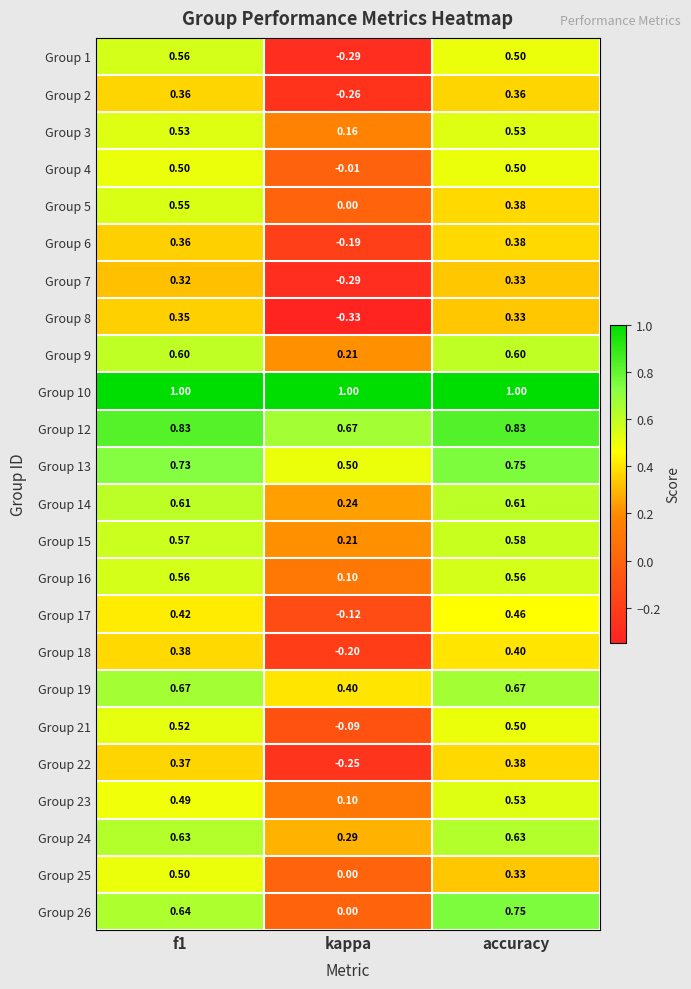

Where is Group 18 nearest to the value 0?

kappa